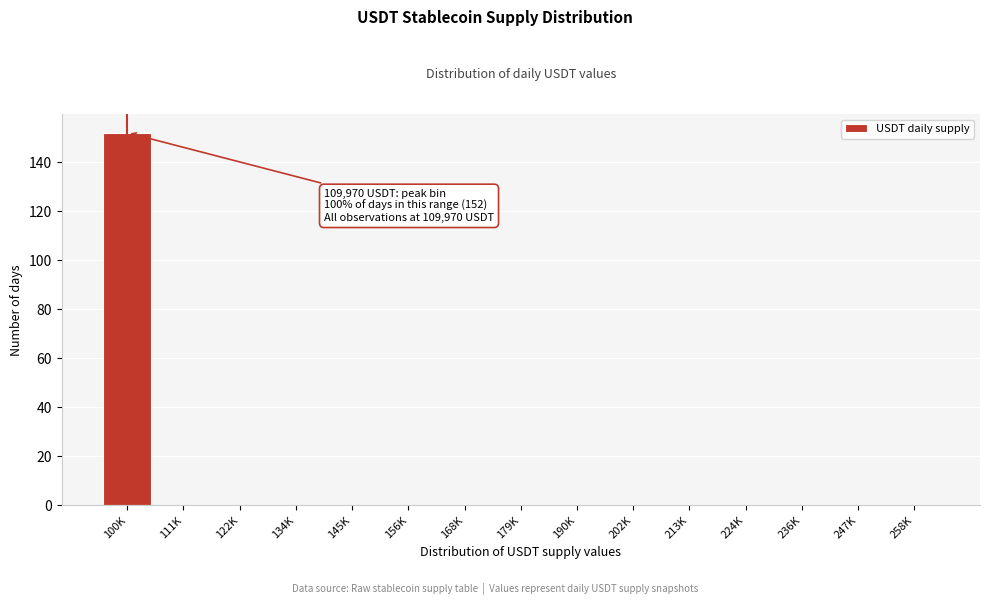

Reading left to right, list all the values displayed in this chart.

100K=152	111K=0	122K=0	134K=0	145K=0	156K=0	168K=0	179K=0	190K=0	202K=0	213K=0	224K=0	236K=0	247K=0	258K=0